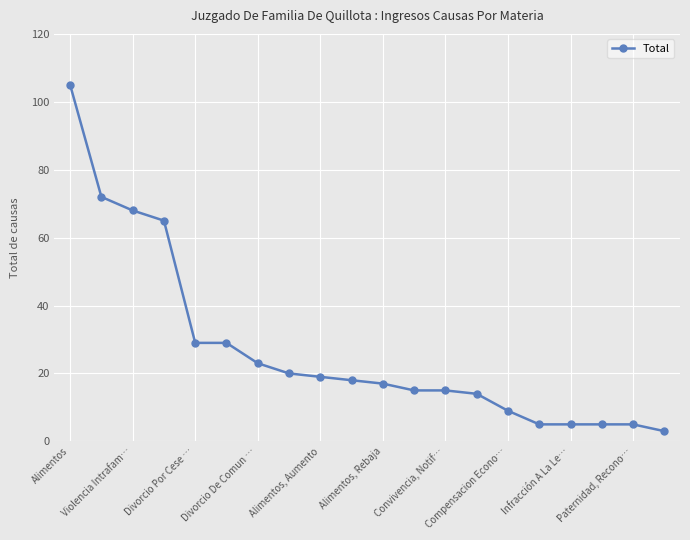

What is the value of the 5th point from the left?

29